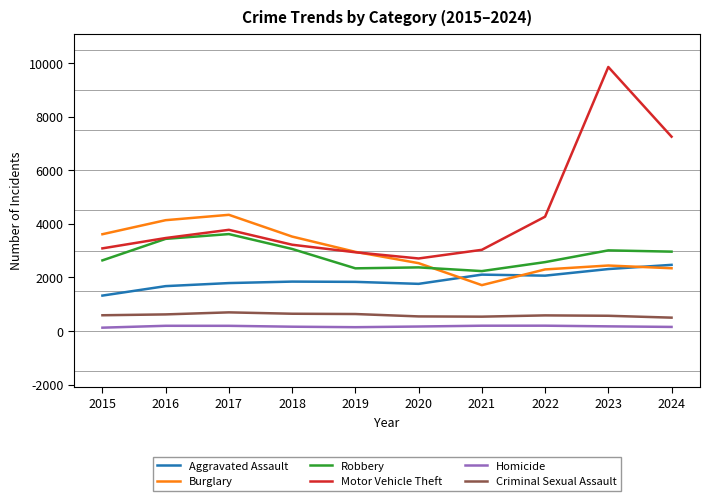

What is the difference between the maximum and second lowest values in the Homicide series?

56